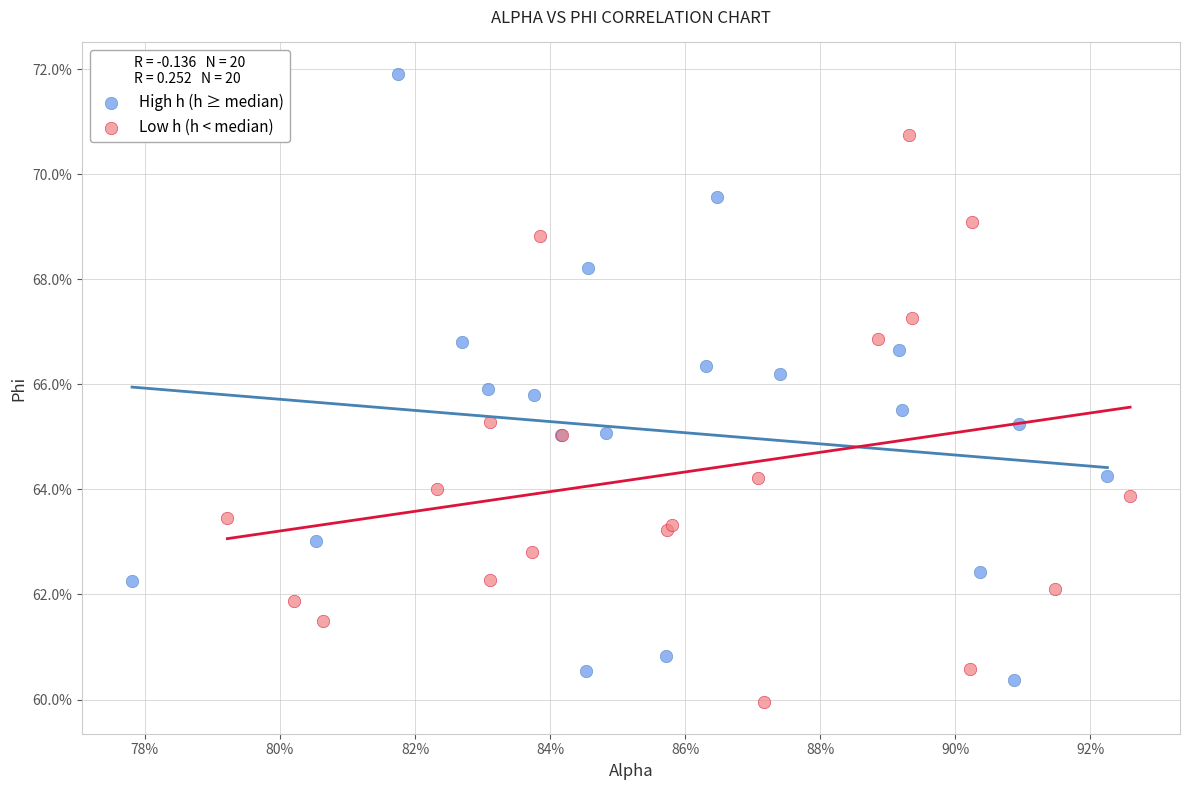

Which series has the widest spread of Y values?

High h (h ≥ median)